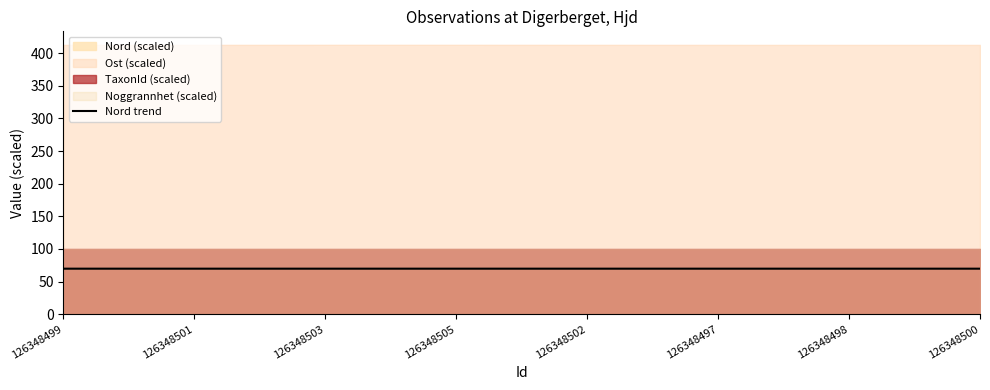

Reading right to left, extract all data points from this chart.

69.7	69.7	69.7	69.7	69.7	69.7	69.7	69.7